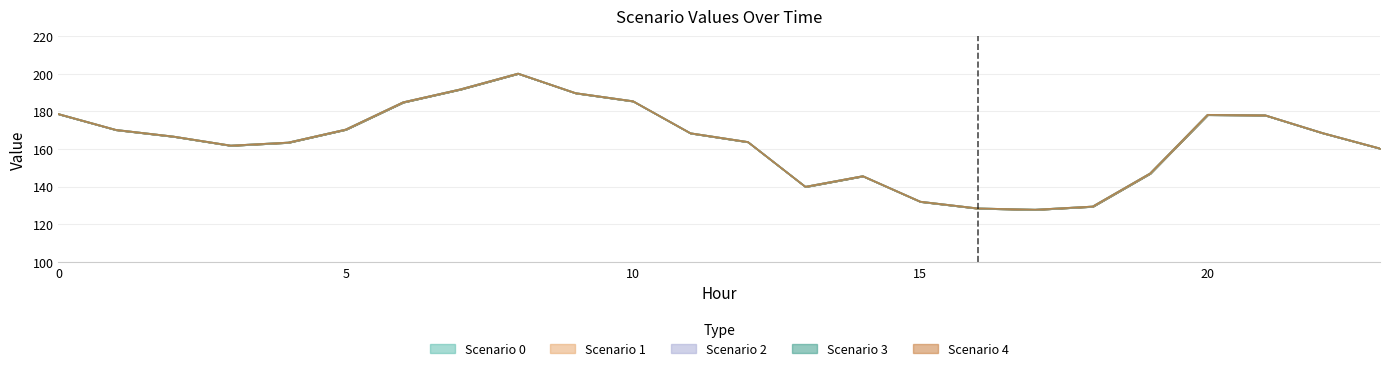

How many lines are shown in the chart?

5